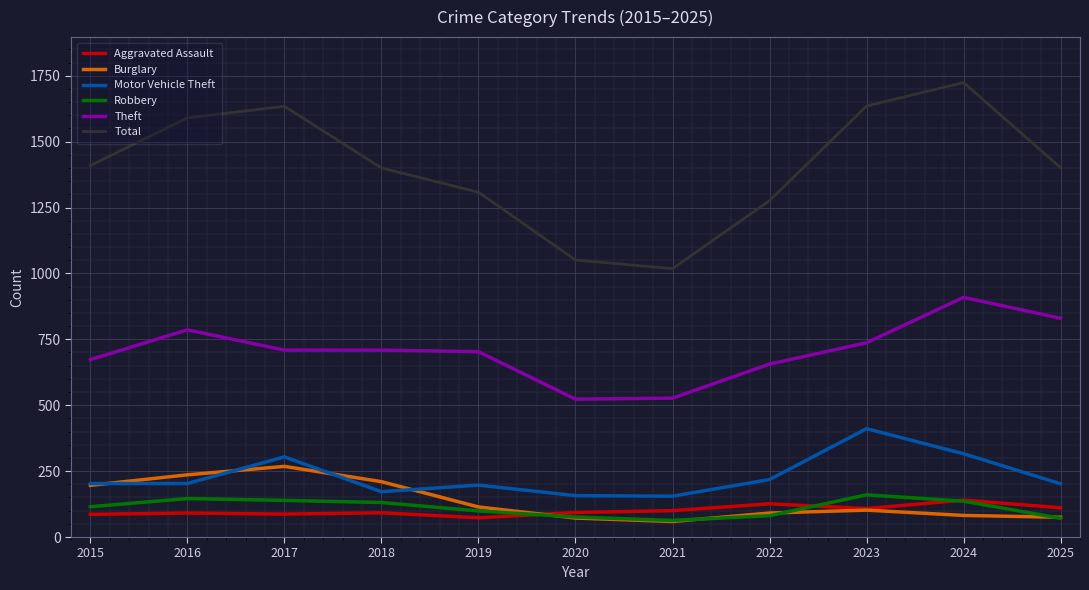

Rank the series by their maximum value, from highest to lowest.

Total, Theft, Motor Vehicle Theft, Burglary, Robbery, Aggravated Assault